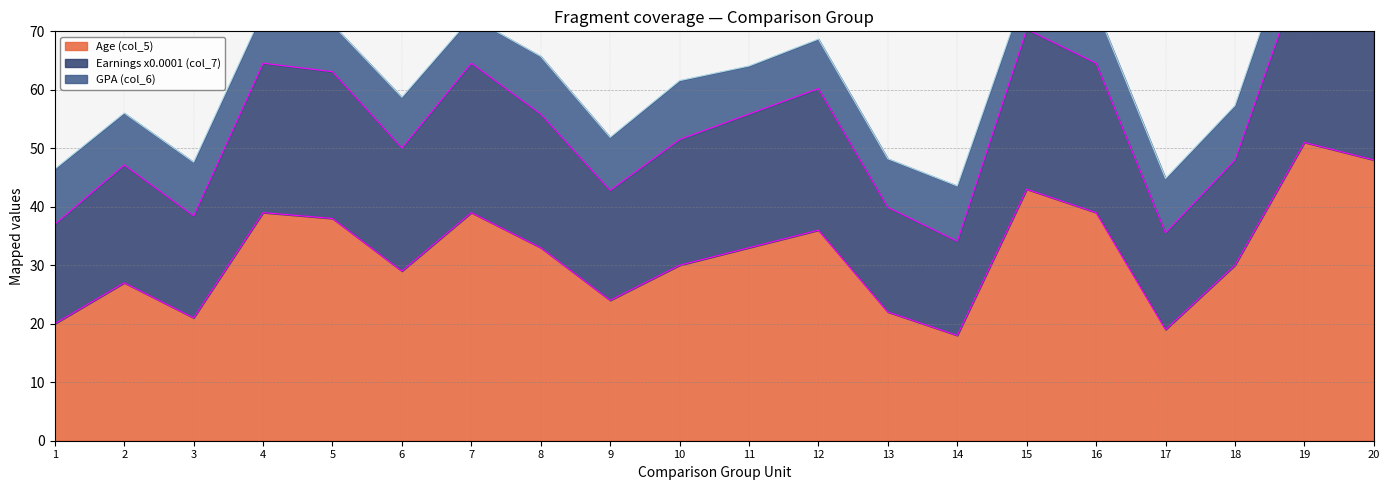

The Age (col_5) series shows 48 at 20. True or false?

True